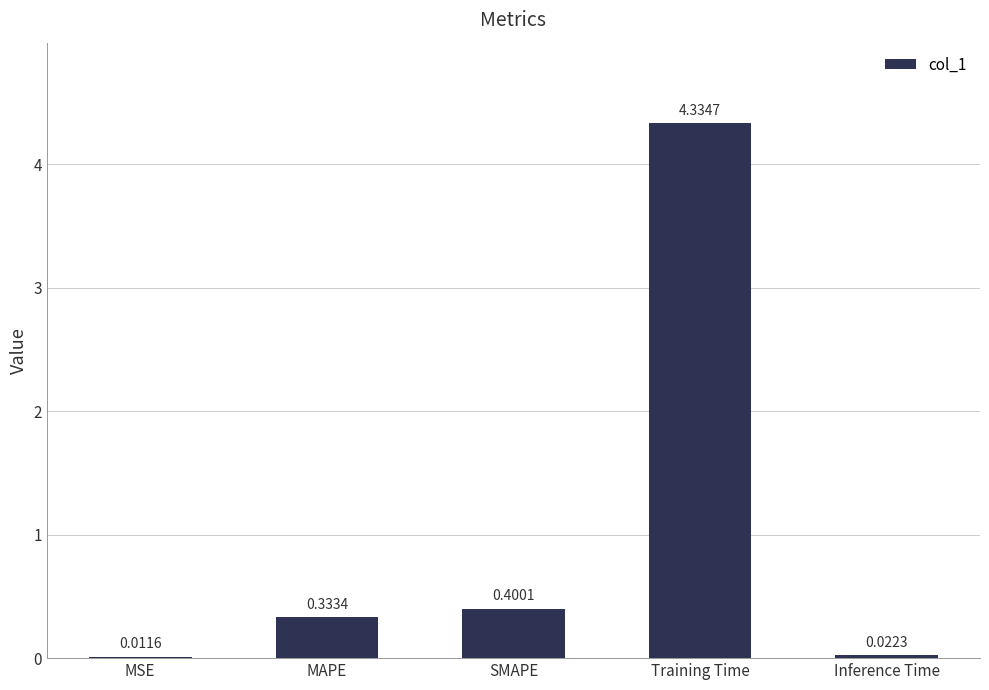

What is the change in value from SMAPE to Training Time?

+3.9